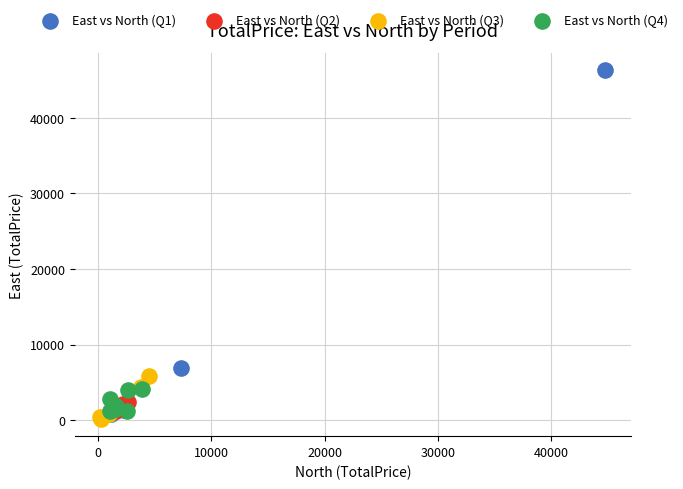

What are all the series names shown in the legend?

East vs North (Q1), East vs North (Q2), East vs North (Q3), East vs North (Q4)